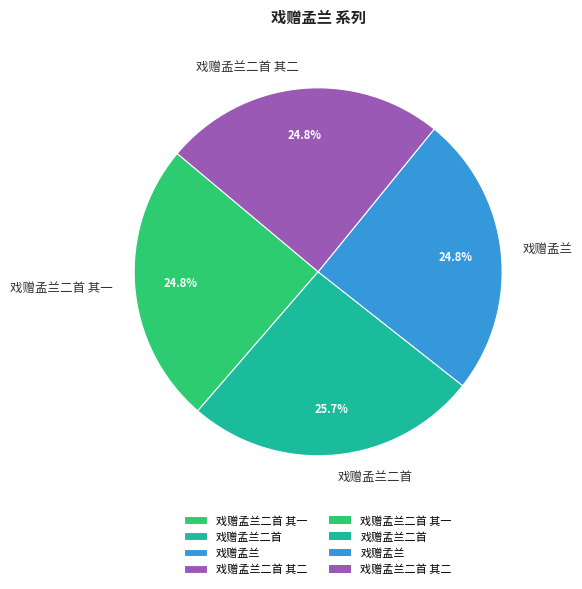

To the nearest percent, what is the average slice percentage?

25%